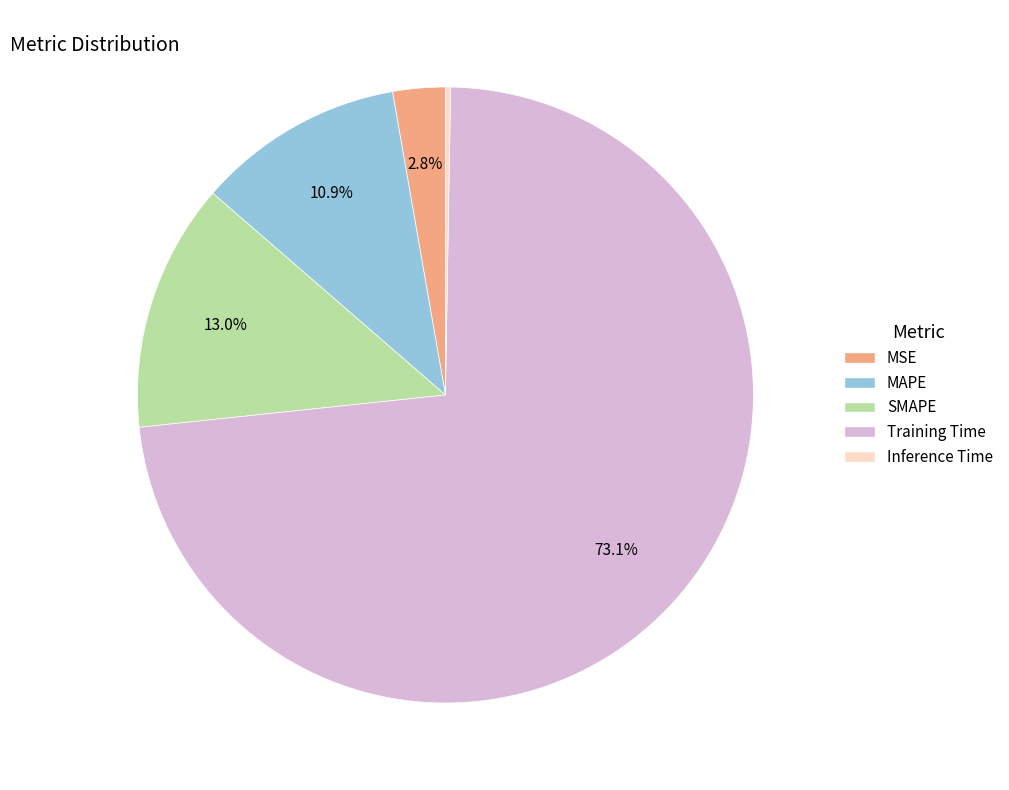

Is the sum of MSE and Training Time greater than half?

Yes